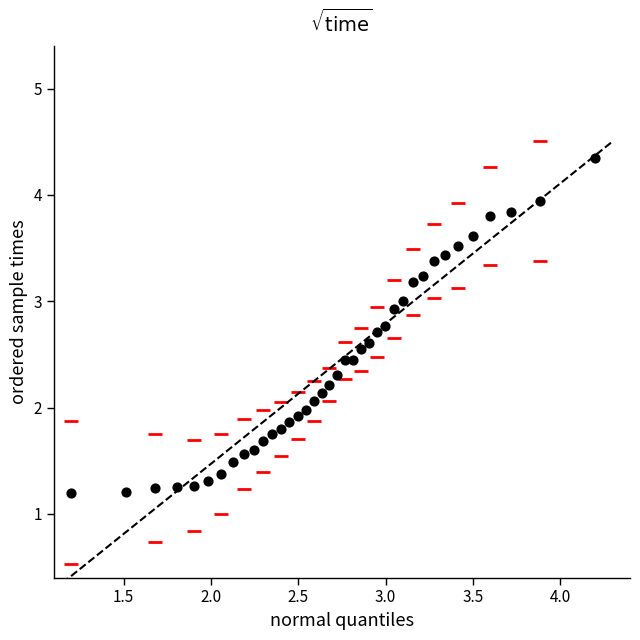

What is the range of X values (max minus min)?

3.0